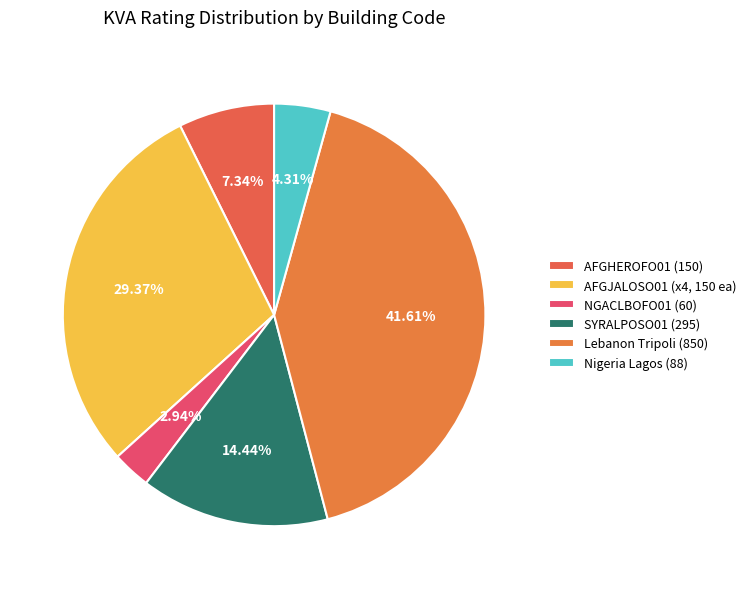

To the nearest percent, what is the difference between the largest and smallest slice percentages?

39%